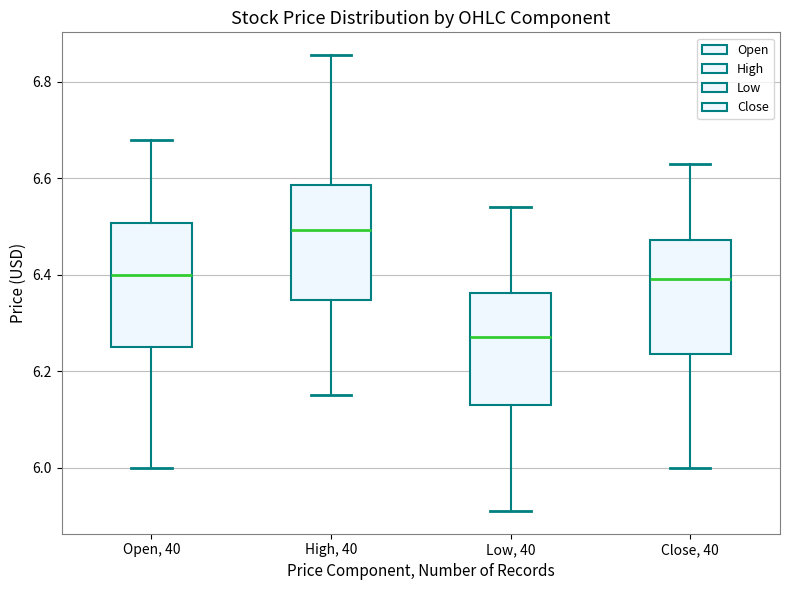

Reading left to right, read every box against the y-axis: the position of its median line, the range the box covers, and the ends of its whiskers. The values are not printed on the chart, so give them approximately, as read against the axis.

Open, 40: median 6.40, box 6.26 to 6.50, whiskers 6.00 to 6.68
High, 40: median 6.50, box 6.34 to 6.58, whiskers 6.16 to 6.86
Low, 40: median 6.28, box 6.14 to 6.36, whiskers 5.92 to 6.54
Close, 40: median 6.40, box 6.24 to 6.48, whiskers 6.00 to 6.64